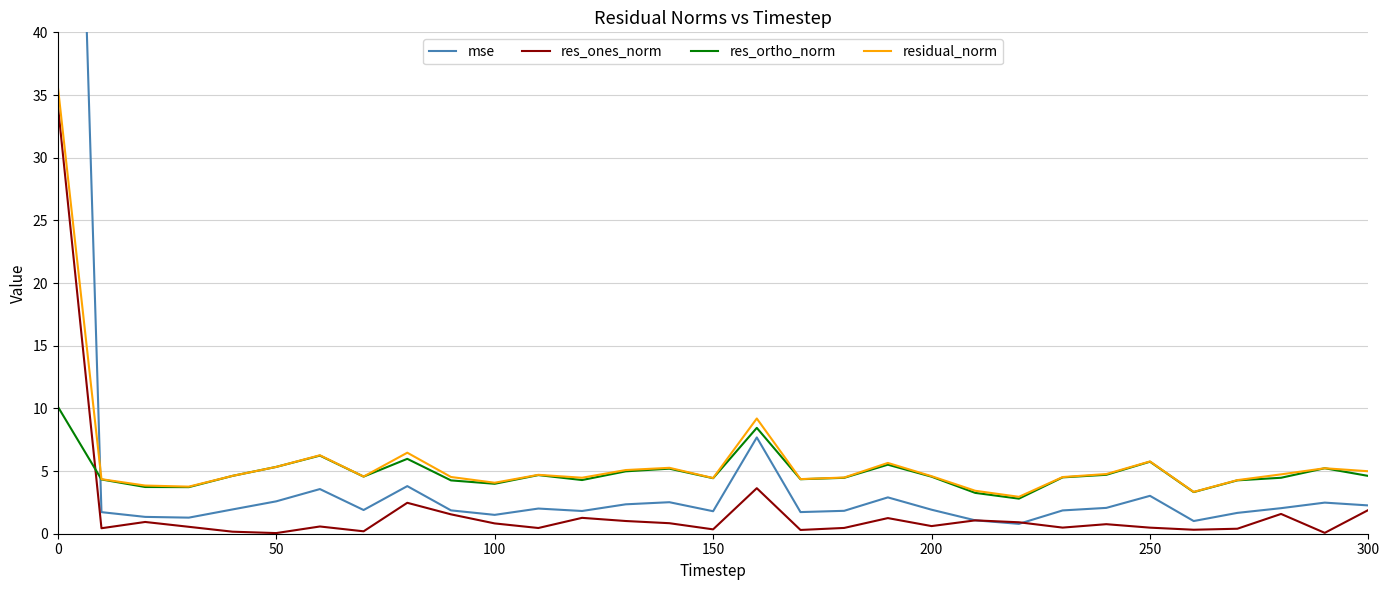

Which series has the largest range (max minus min)?

mse